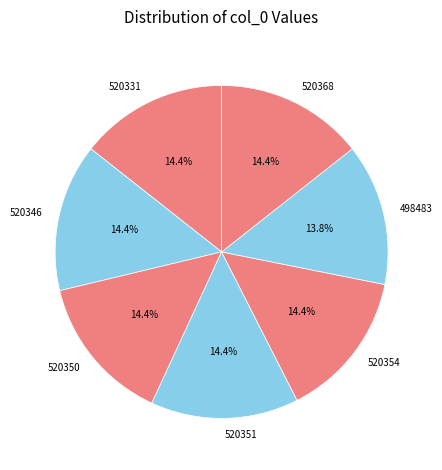

True or false: 520354 accounts for 8% of the total.

False